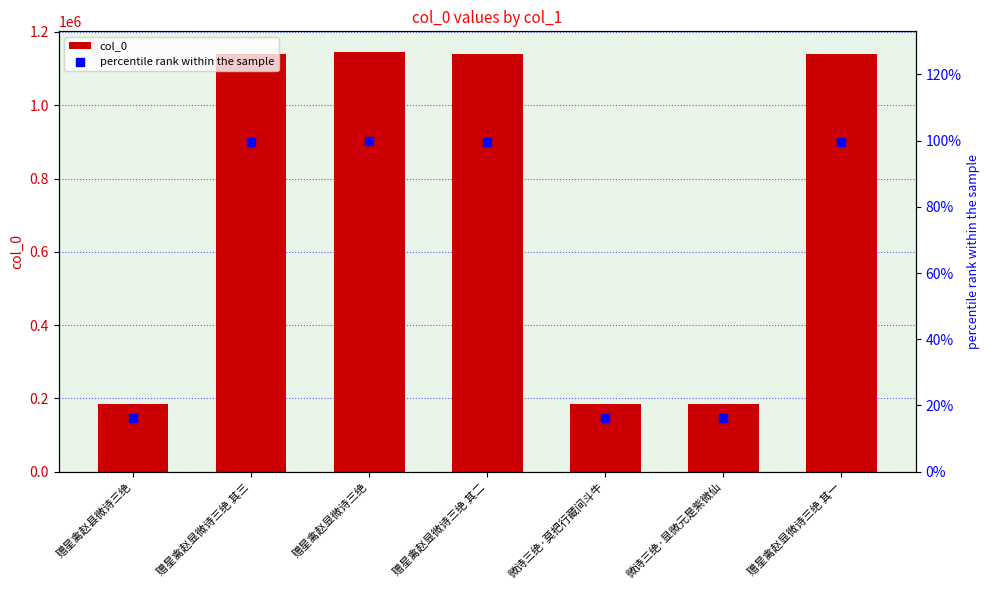

What is the total value across all series at 赠星禽赵县微诗三绝?

185862.2